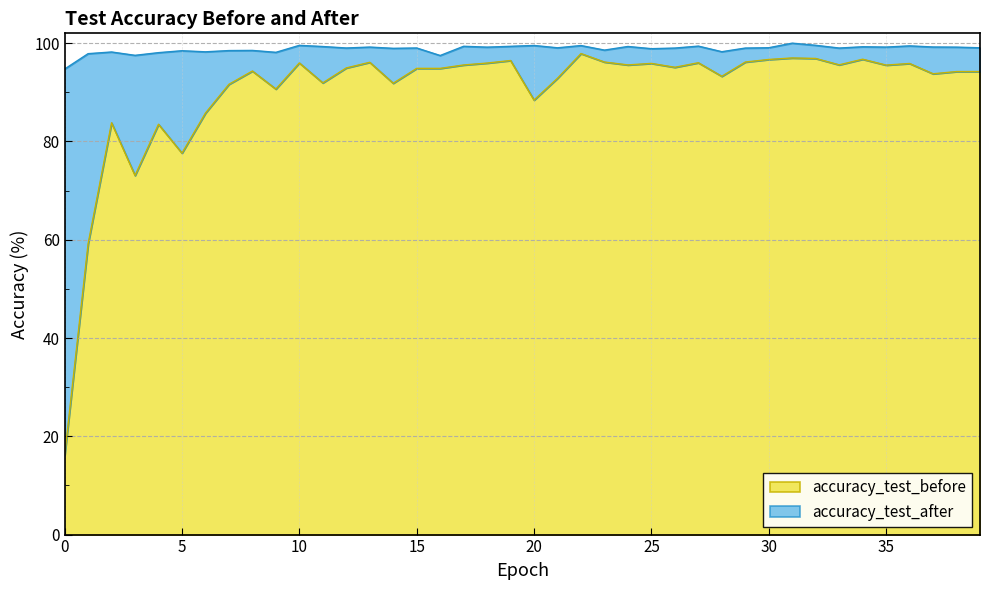

Is the value of accuracy_test_before at 0 greater than the value of accuracy_test_after at 14?

No